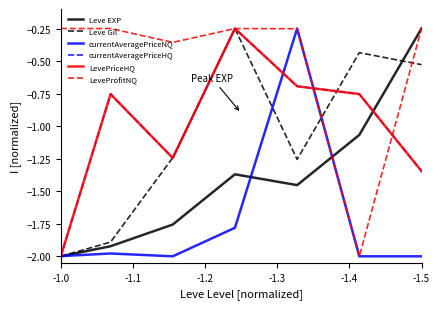

Where do LeveProfitNQ and LevePriceHQ first cross each other?

-1.3 and -1.2